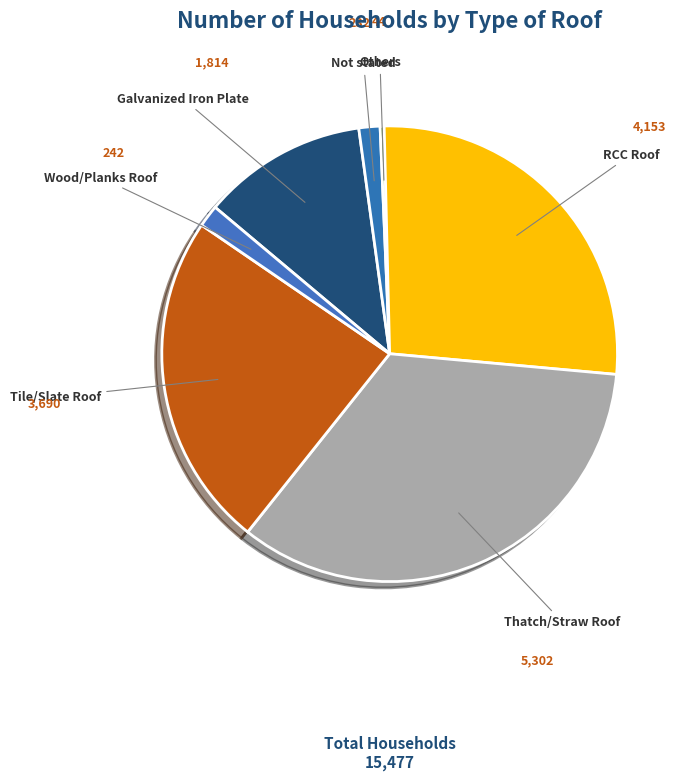

Do Not stated and Others together represent more than half of the pie?

No